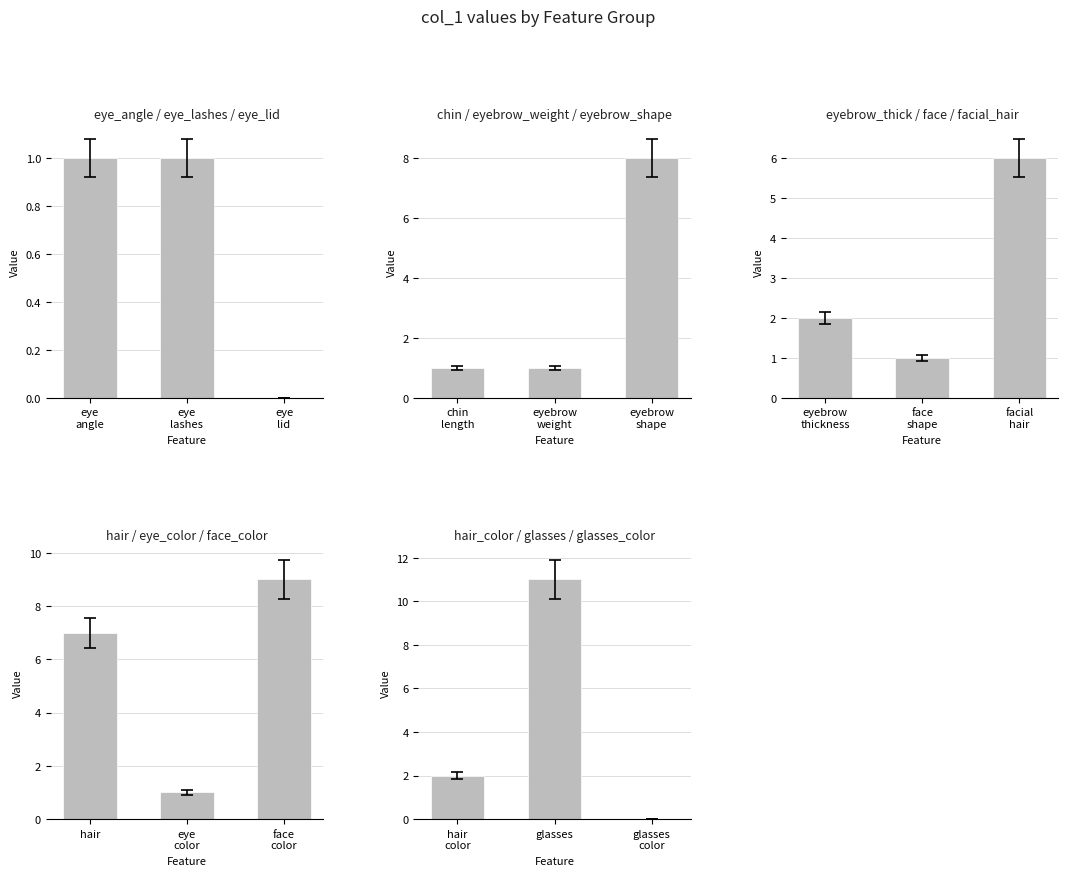

Which has a higher value, hair color or glasses?

glasses